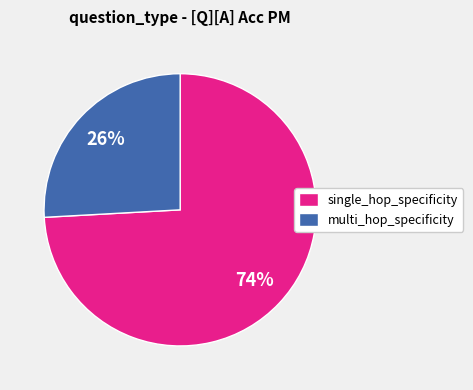

True or false: multi_hop_specificity accounts for 31% of the total.

False